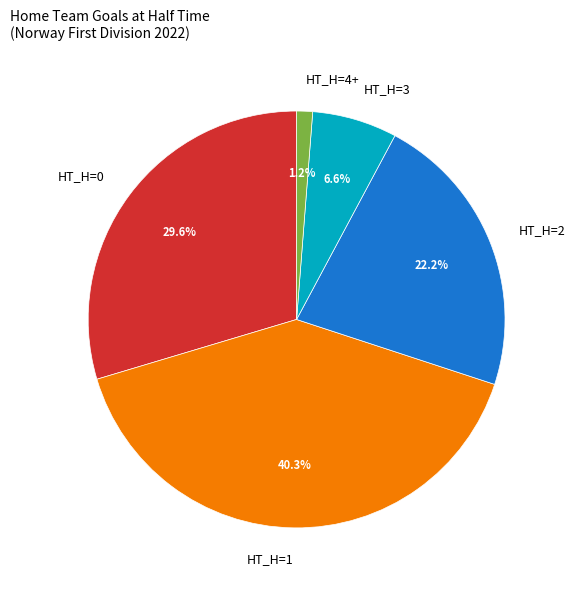

What percentage is NOT represented by HT_H=0?

70.4%